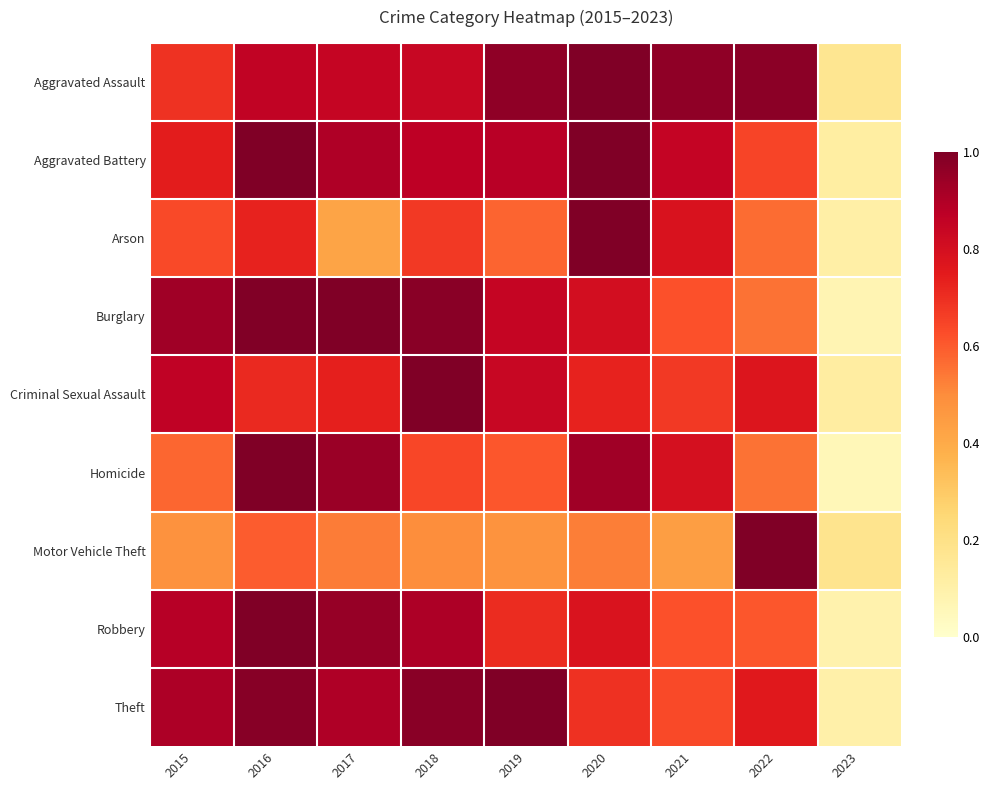

Reading right to left, transcribe all the data shown in this chart.

Aggravated Assault: 2023=0.2	2022=1.0	2021=1.0	2020=1.0	2019=1.0	2018=0.8	2017=0.8	2016=0.9	2015=0.7
Aggravated Battery: 2023=0.1	2022=0.6	2021=0.8	2020=1.0	2019=0.9	2018=0.9	2017=0.9	2016=1.0	2015=0.7
Arson: 2023=0.1	2022=0.6	2021=0.8	2020=1.0	2019=0.6	2018=0.7	2017=0.4	2016=0.7	2015=0.6
Burglary: 2023=0.1	2022=0.6	2021=0.6	2020=0.8	2019=0.8	2018=1.0	2017=1.0	2016=1.0	2015=0.9
Criminal Sexual Assault: 2023=0.1	2022=0.8	2021=0.7	2020=0.7	2019=0.8	2018=1.0	2017=0.7	2016=0.7	2015=0.9
Homicide: 2023=0.1	2022=0.6	2021=0.8	2020=0.9	2019=0.6	2018=0.6	2017=0.9	2016=1.0	2015=0.6
Motor Vehicle Theft: 2023=0.2	2022=1.0	2021=0.4	2020=0.5	2019=0.5	2018=0.5	2017=0.5	2016=0.6	2015=0.5
Robbery: 2023=0.1	2022=0.6	2021=0.6	2020=0.8	2019=0.7	2018=0.9	2017=1.0	2016=1.0	2015=0.9
Theft: 2023=0.1	2022=0.8	2021=0.6	2020=0.7	2019=1.0	2018=1.0	2017=0.9	2016=1.0	2015=0.9